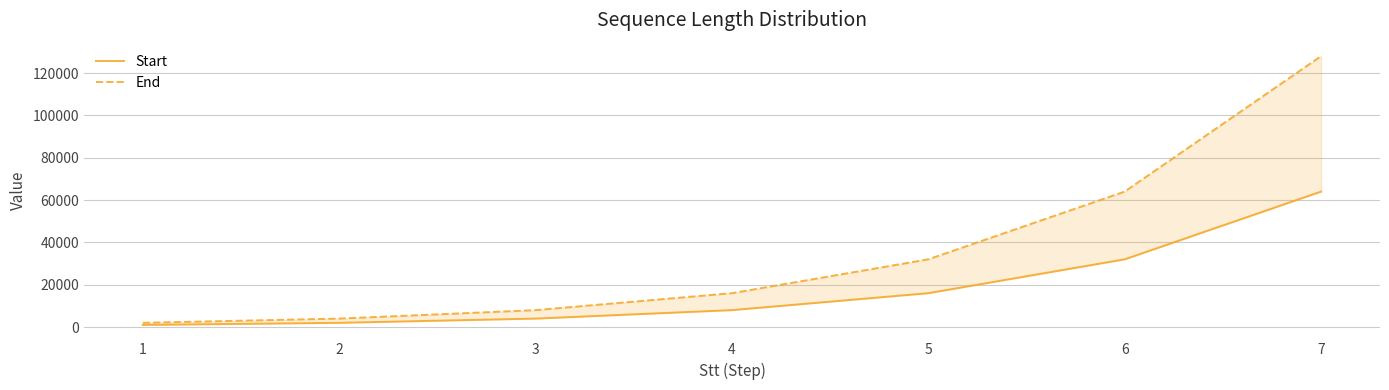

Which label corresponds to the largest value in the chart?

7